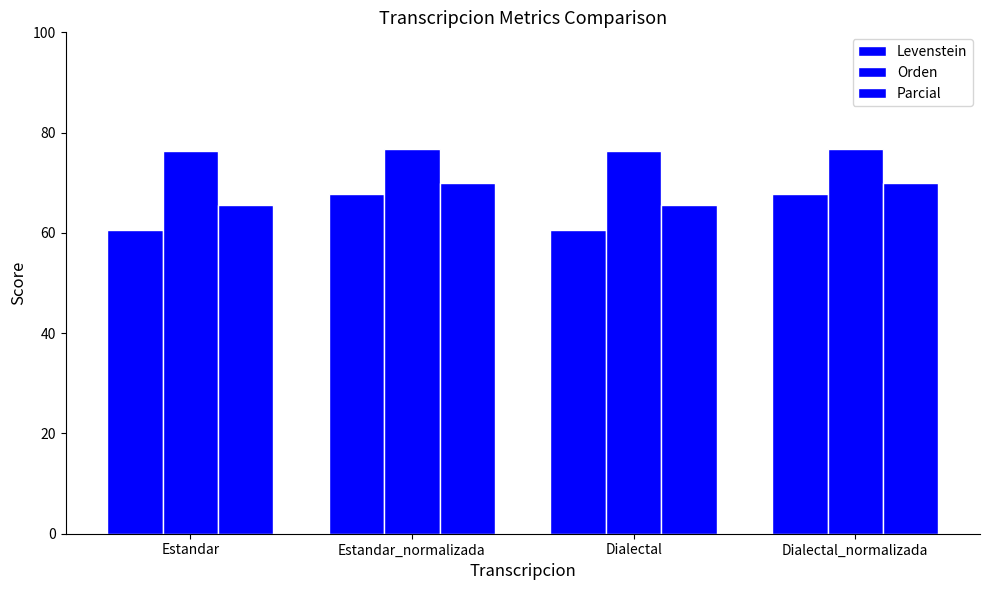

Reading right to left, extract all data points from this chart.

Levenstein: 67.8	60.5	67.8	60.5
Orden: 76.8	76.4	76.8	76.4
Parcial: 70.0	65.6	70.0	65.6